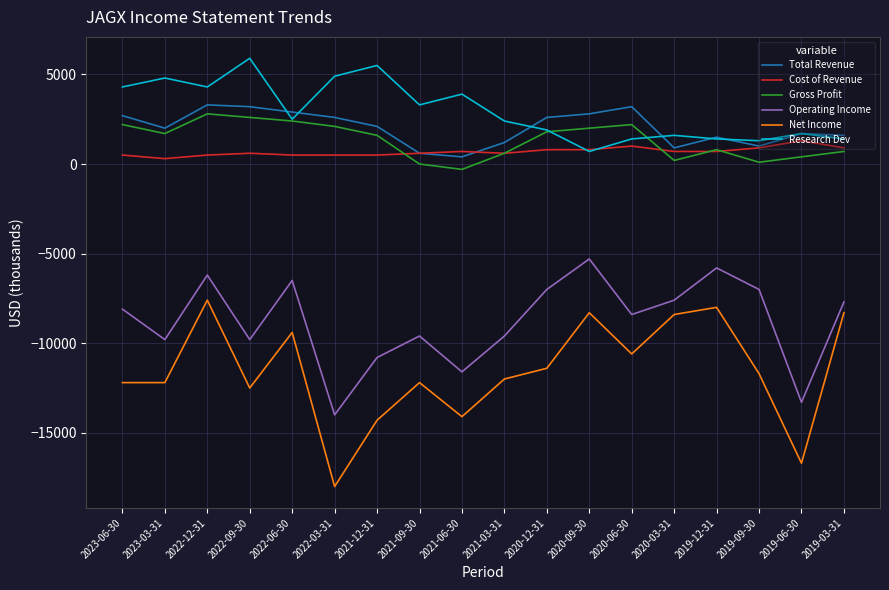

What are all the series names shown in the legend?

Total Revenue, Cost of Revenue, Gross Profit, Operating Income, Net Income, Research Dev